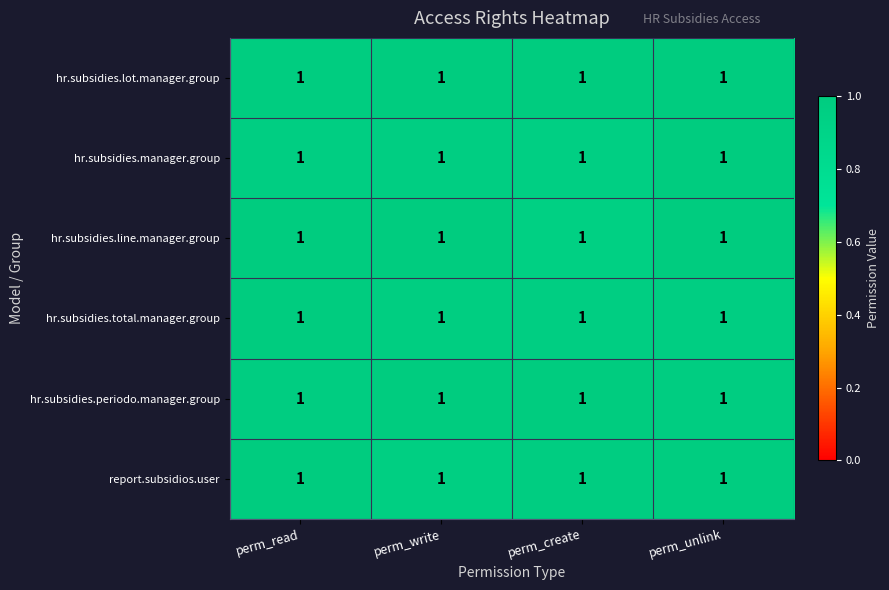

At which category is the sum across all series the highest?

perm_unlink